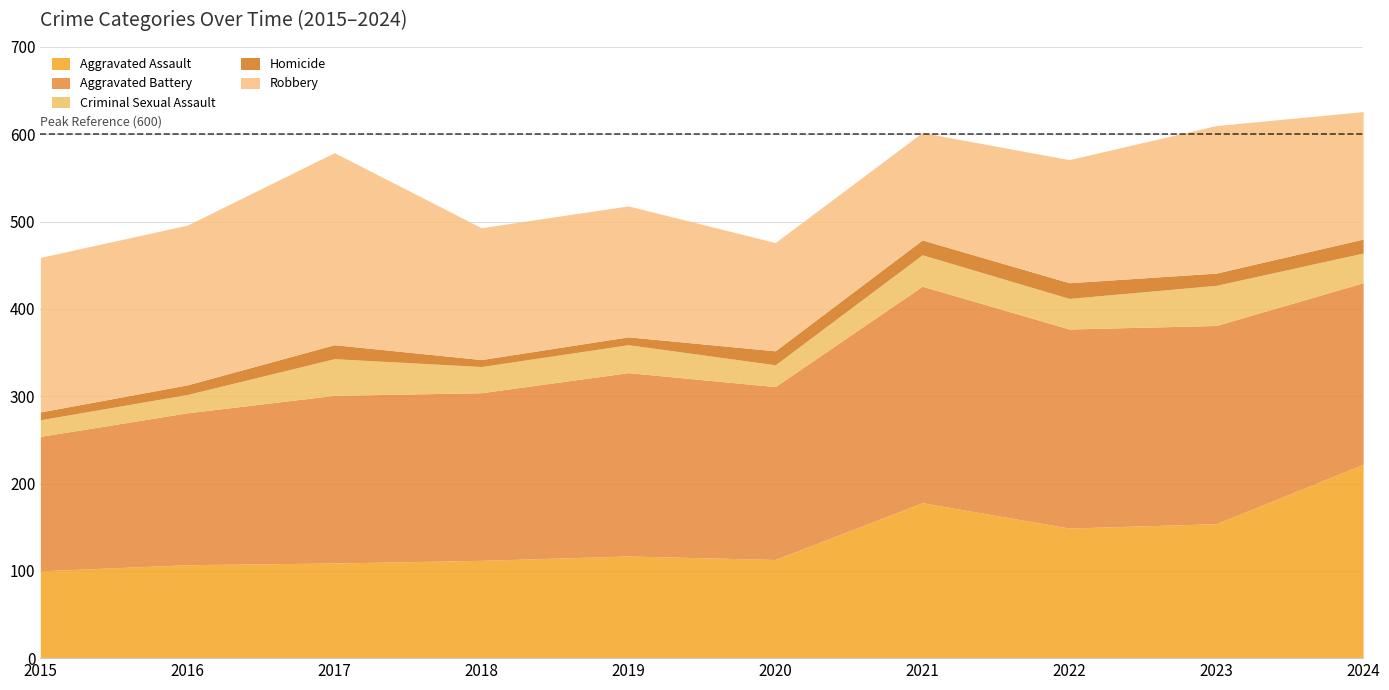

Which series has the largest total across all categories?

Aggravated Battery